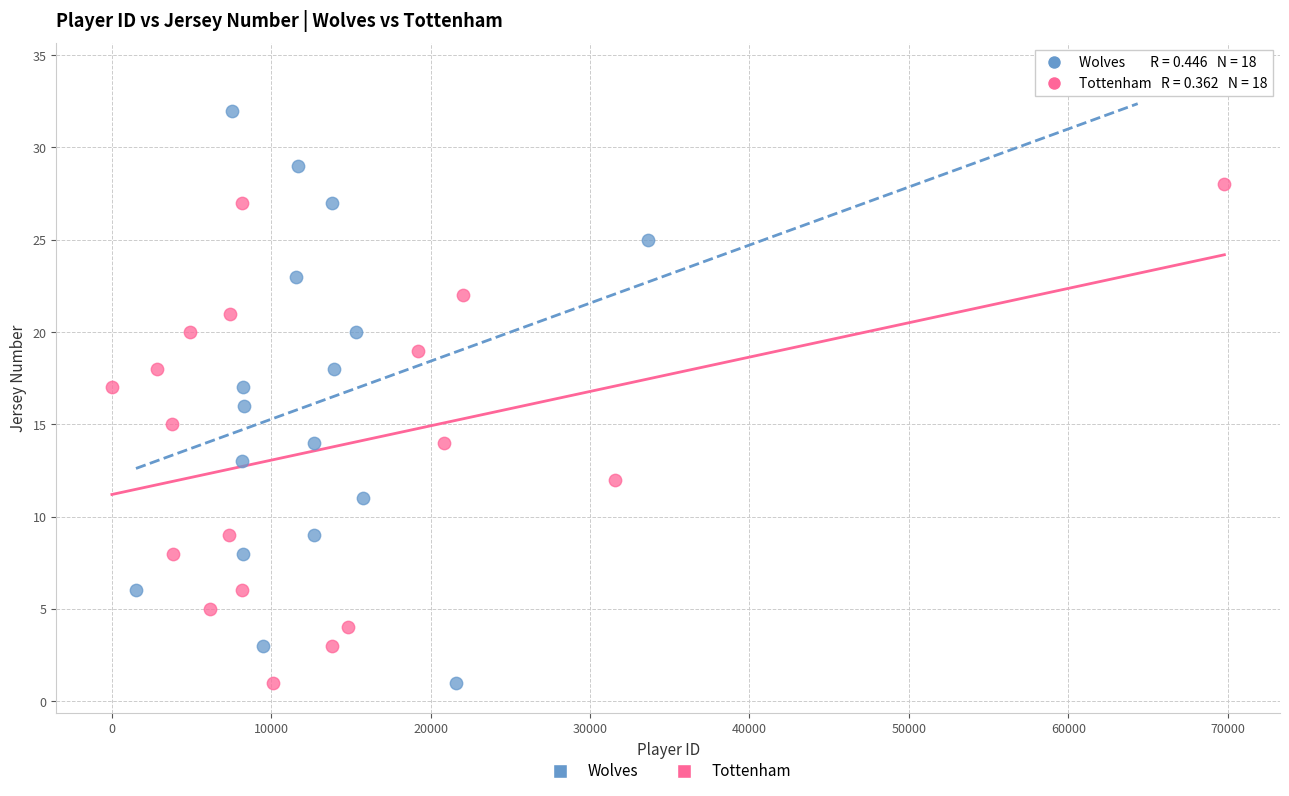

Which series contains the highest Y value?

Wolves